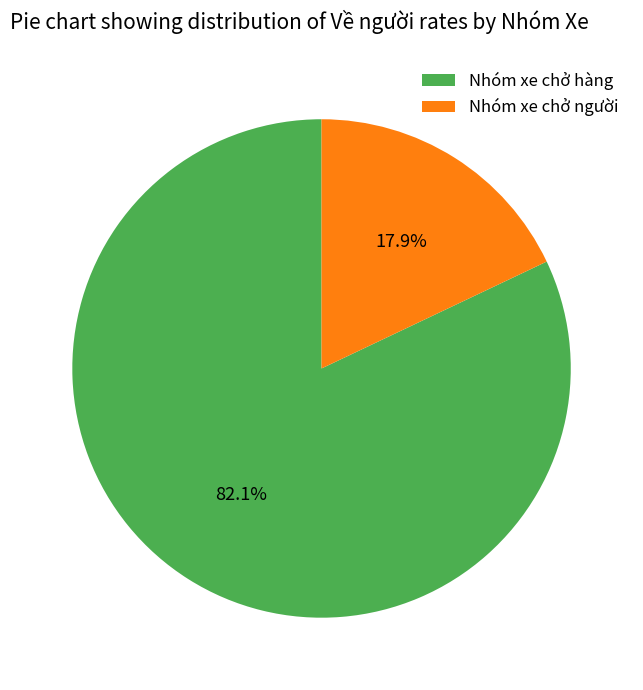

Between Nhóm xe chở hàng and Nhóm xe chở người, which is larger?

Nhóm xe chở hàng